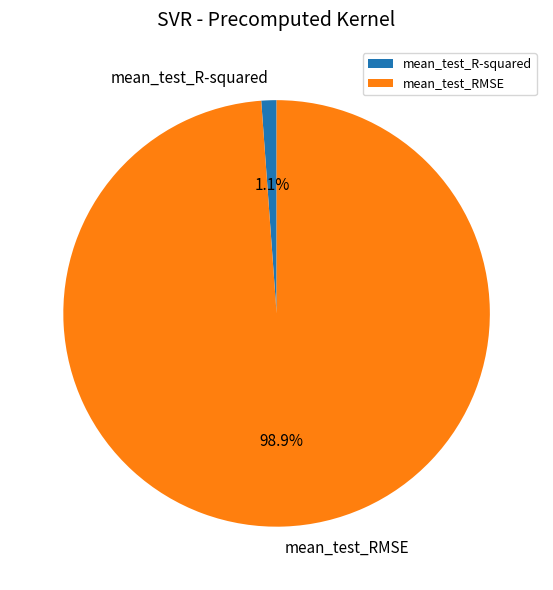

What percentage do mean_test_RMSE and mean_test_R-squared together represent?

100.0%